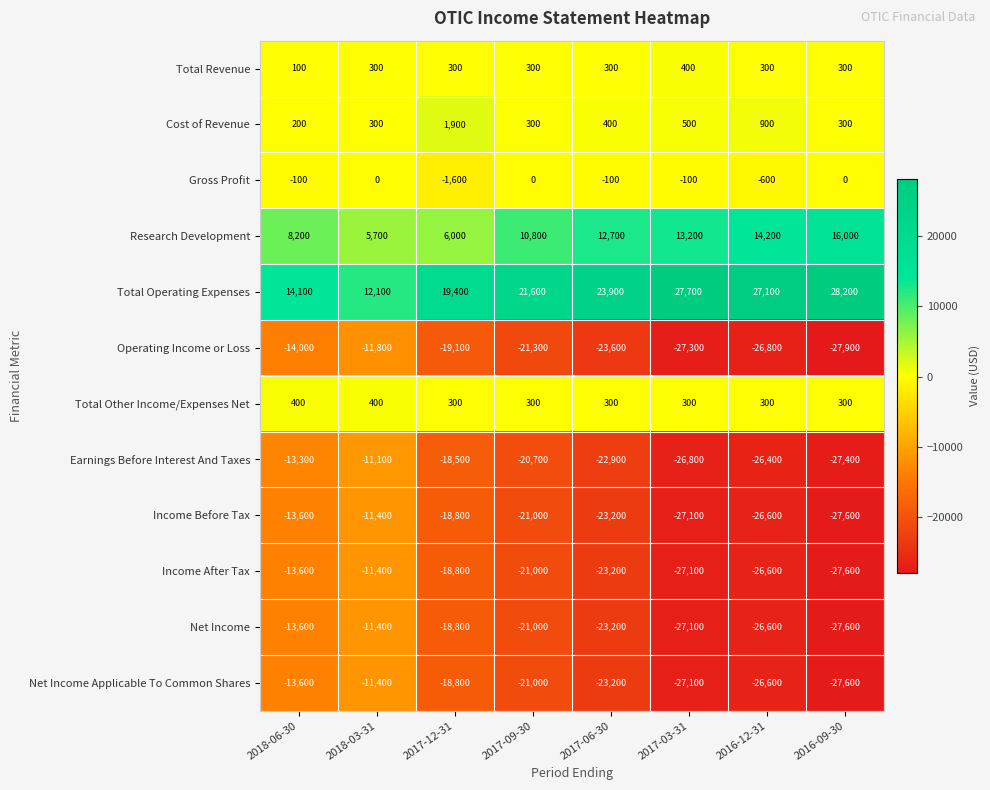

What is the sum of all Earnings Before Interest And Taxes values?

-167100